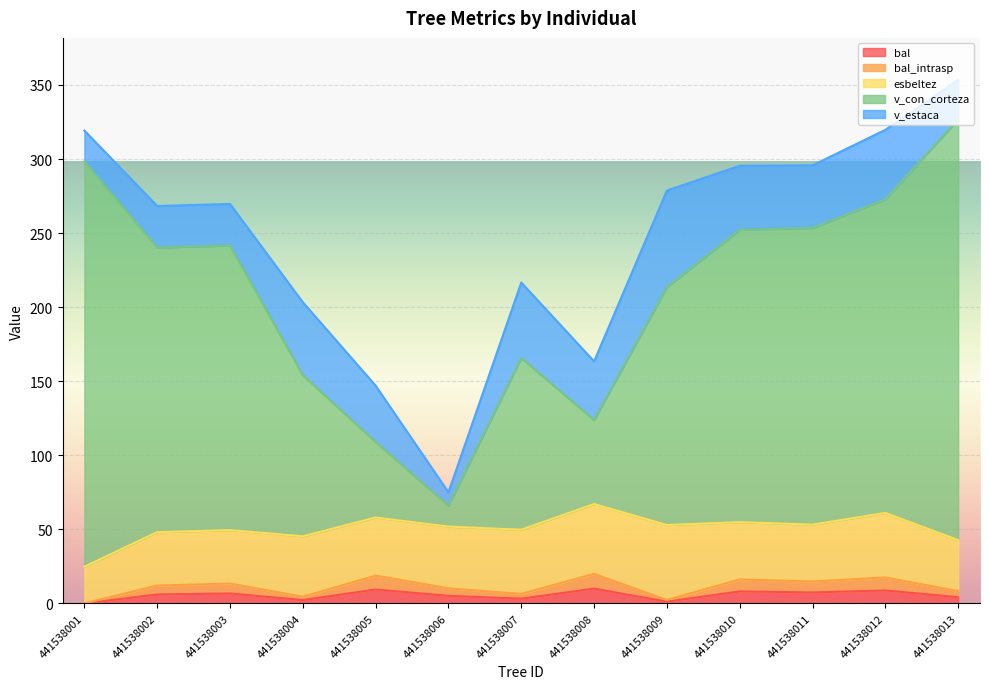

True or false: bal_intrasp and v_con_corteza intersect in this chart.

False